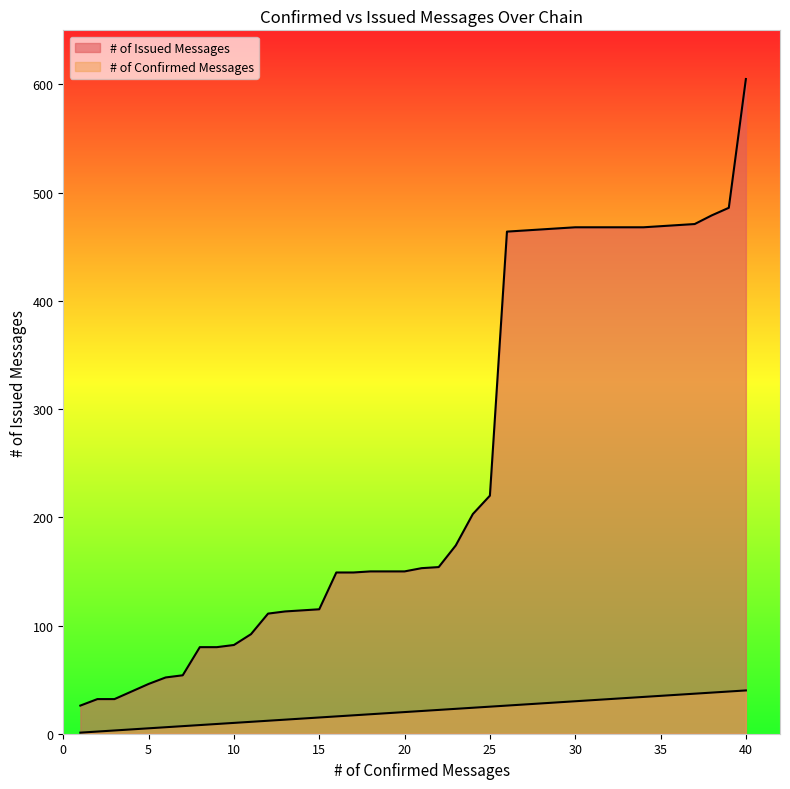

Between 9 and 82, which series saw the biggest shift?

# of Issued Messages